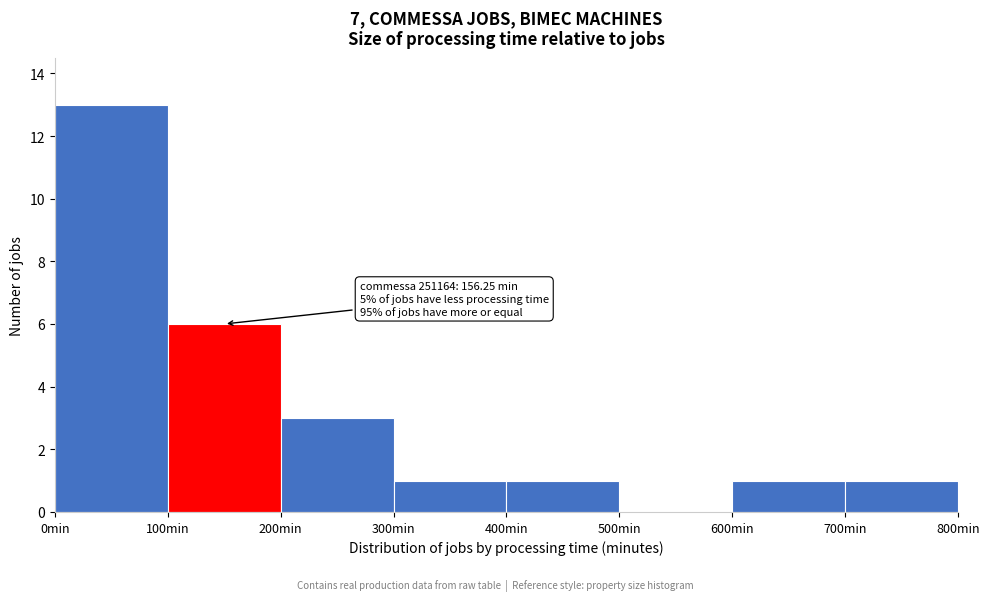

Over which range of the x-axis is the bar tallest?

0 to 100